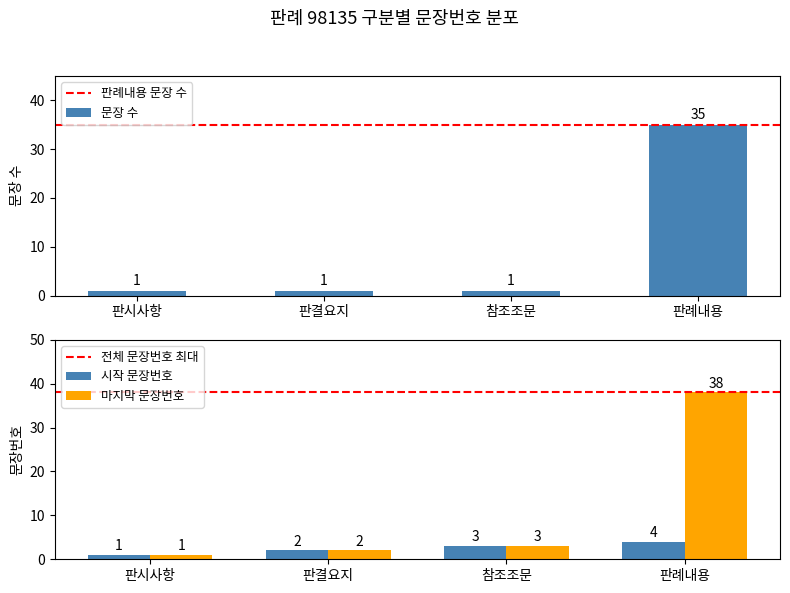

Which label corresponds to the largest value in the chart?

판례내용